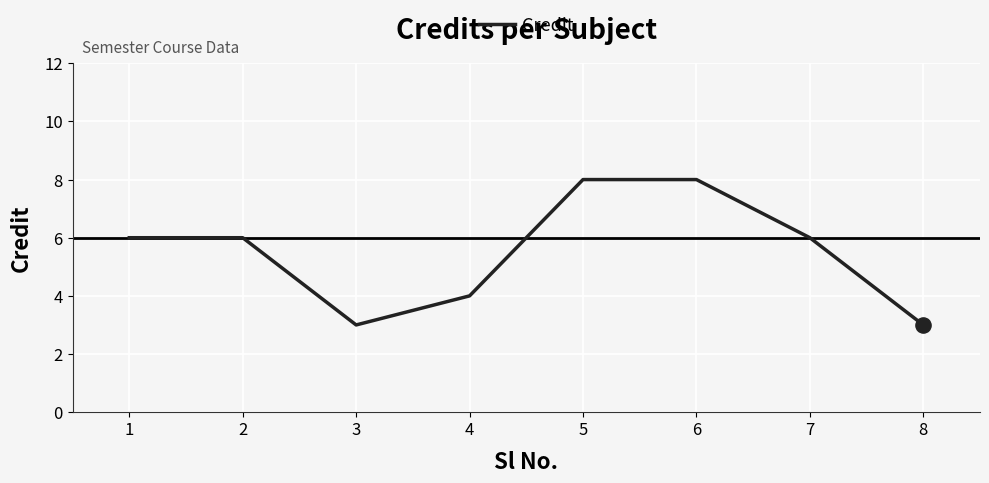

What is the change in value from 4 to 7?

+2